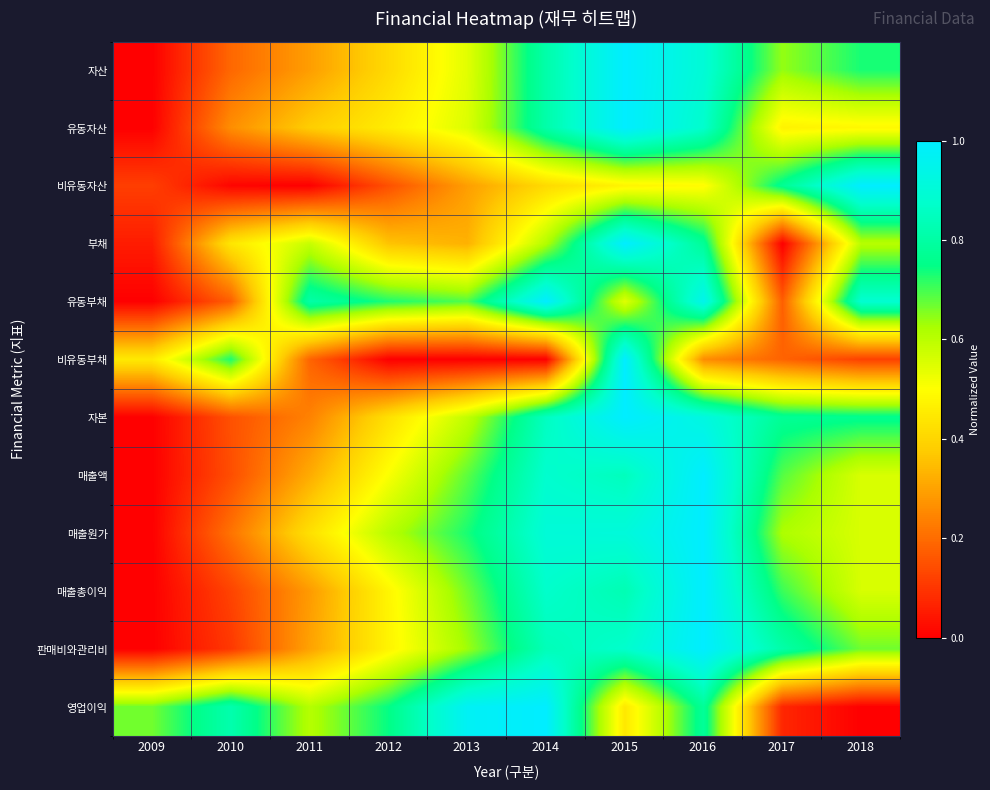

How many series are shown in this chart?

12